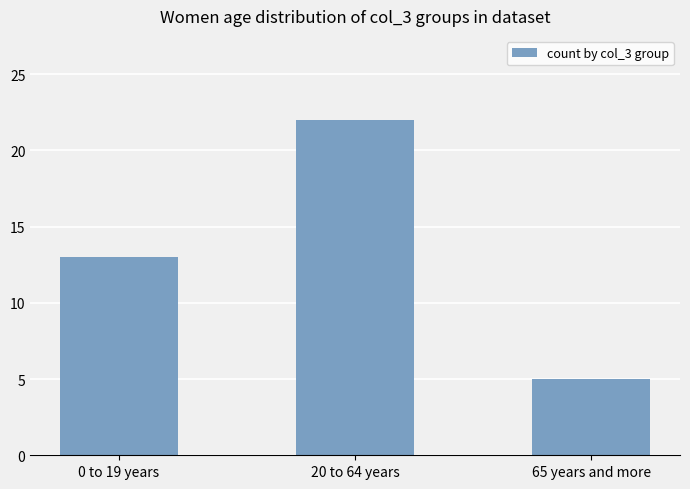

Reading left to right, what are all the values shown in this chart?

13	22	5